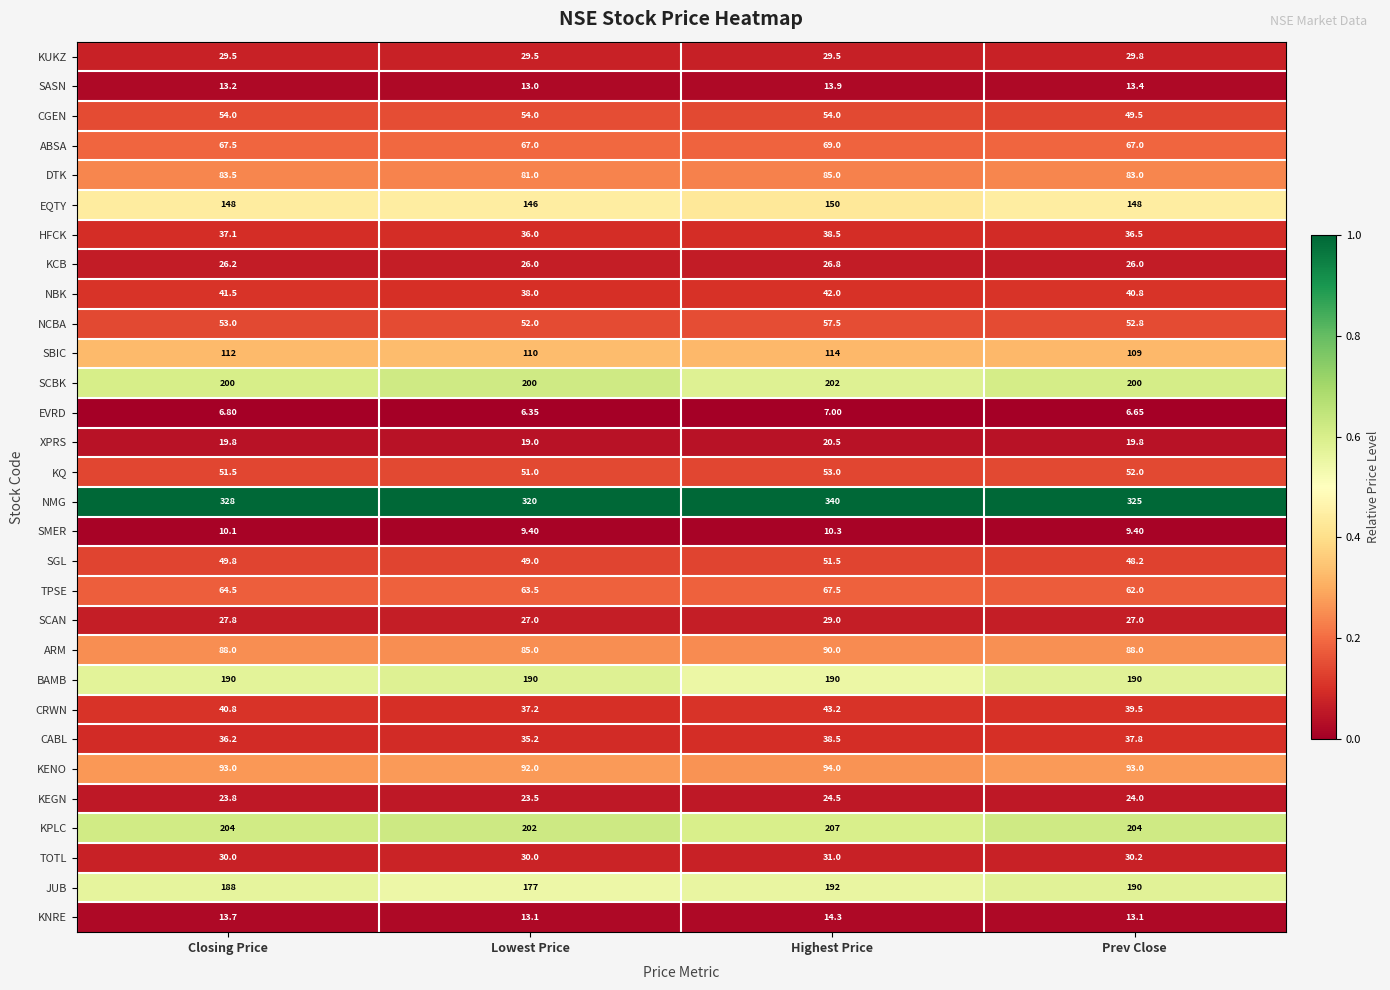

Which label corresponds to the smallest value in the chart?

Lowest Price